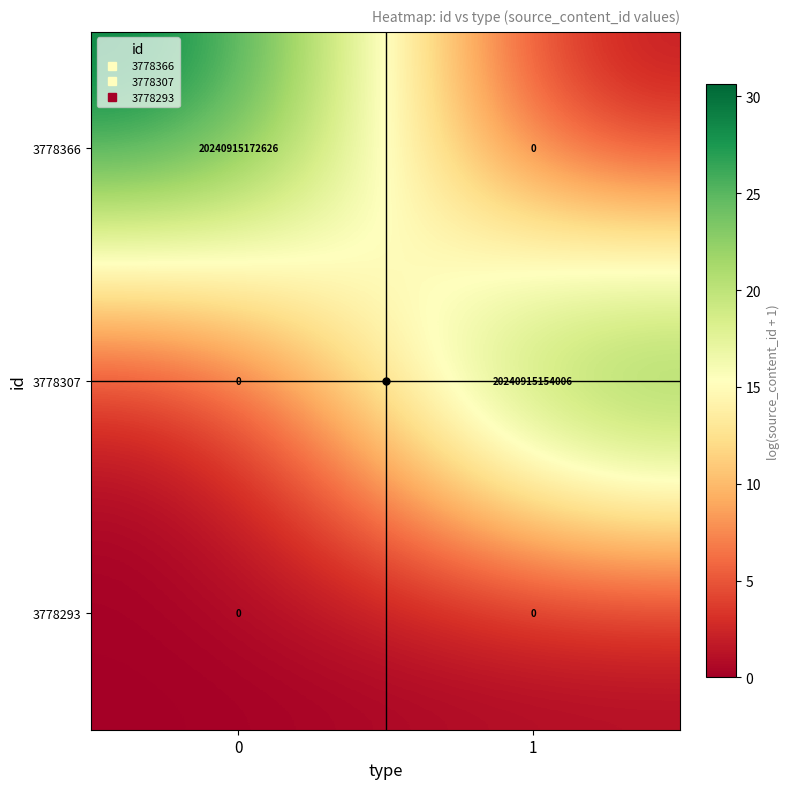

How many data points does each series have?

2